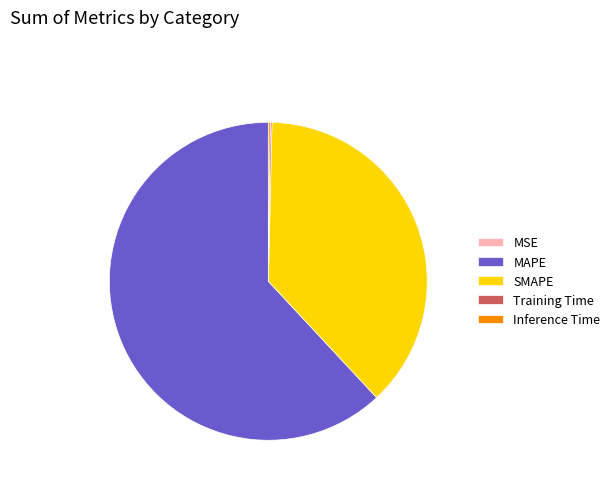

What is the largest slice in the pie chart?

MAPE